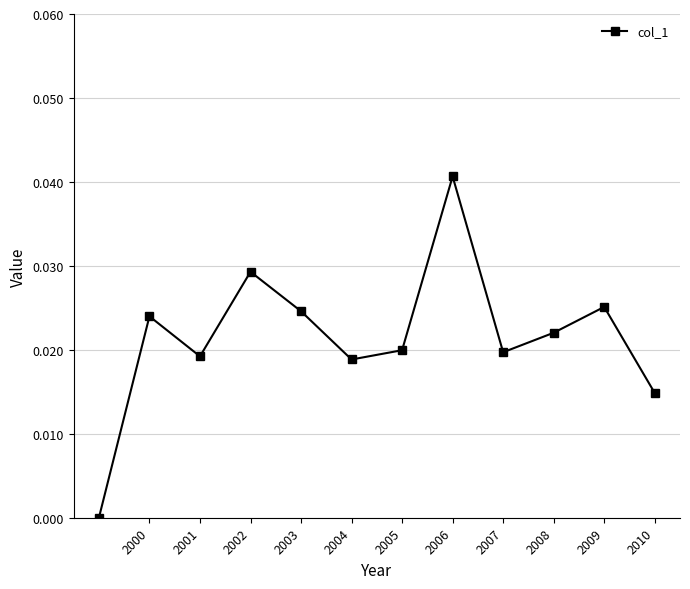

What is the sum of all values?

0.3